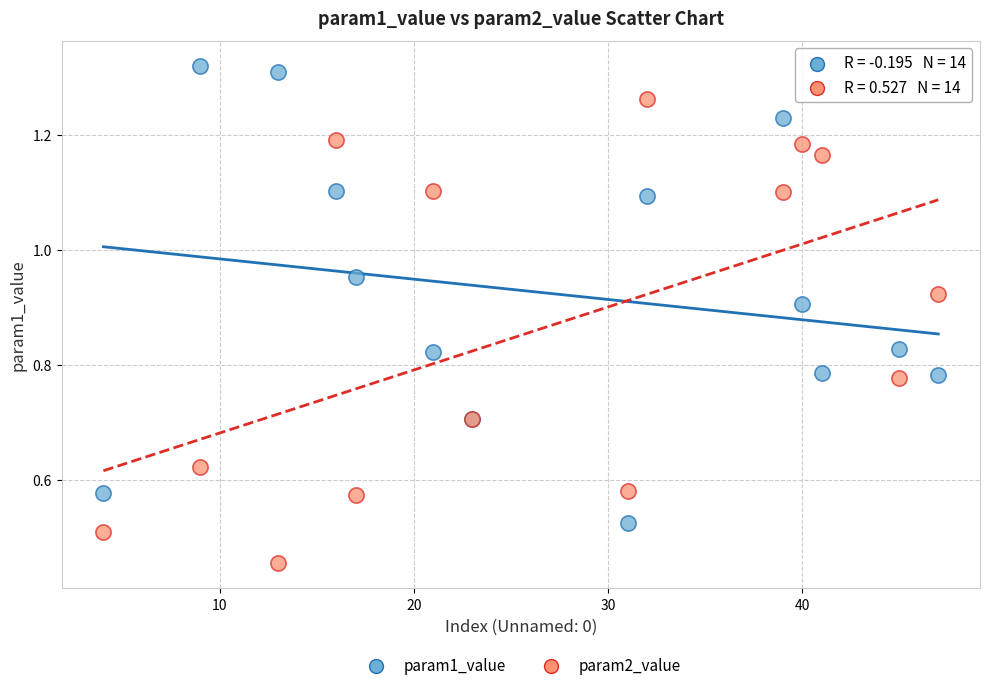

Which series contains the lowest Y value?

param2_value